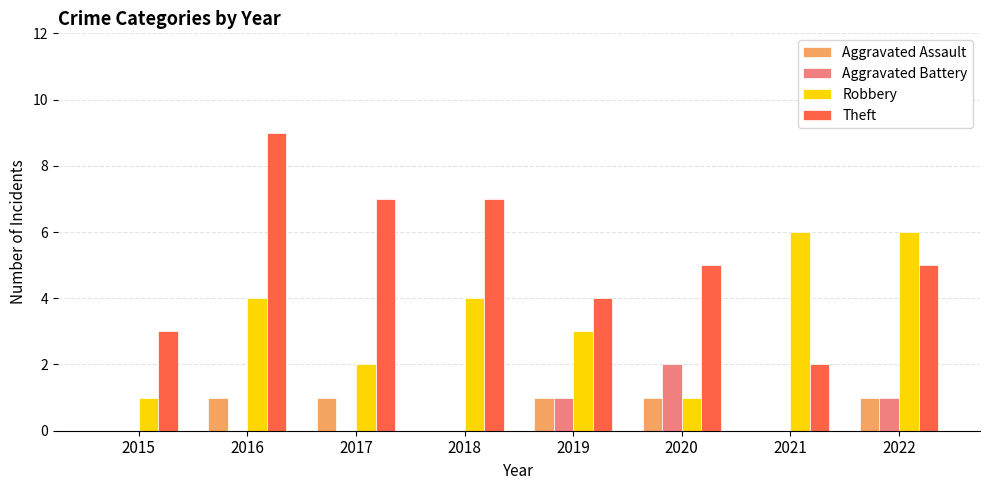

At which label is Robbery closest to 3?

2019